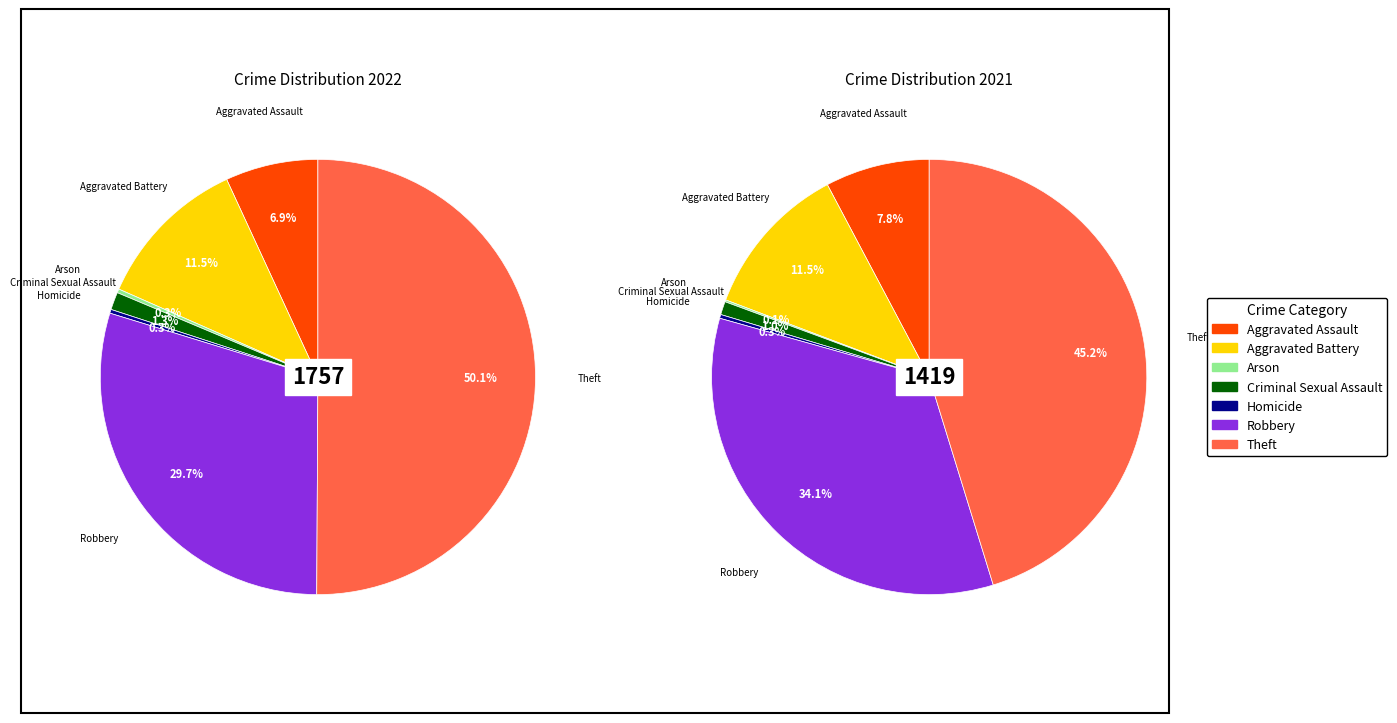

What percentage is NOT represented by values_2022?

93.1%